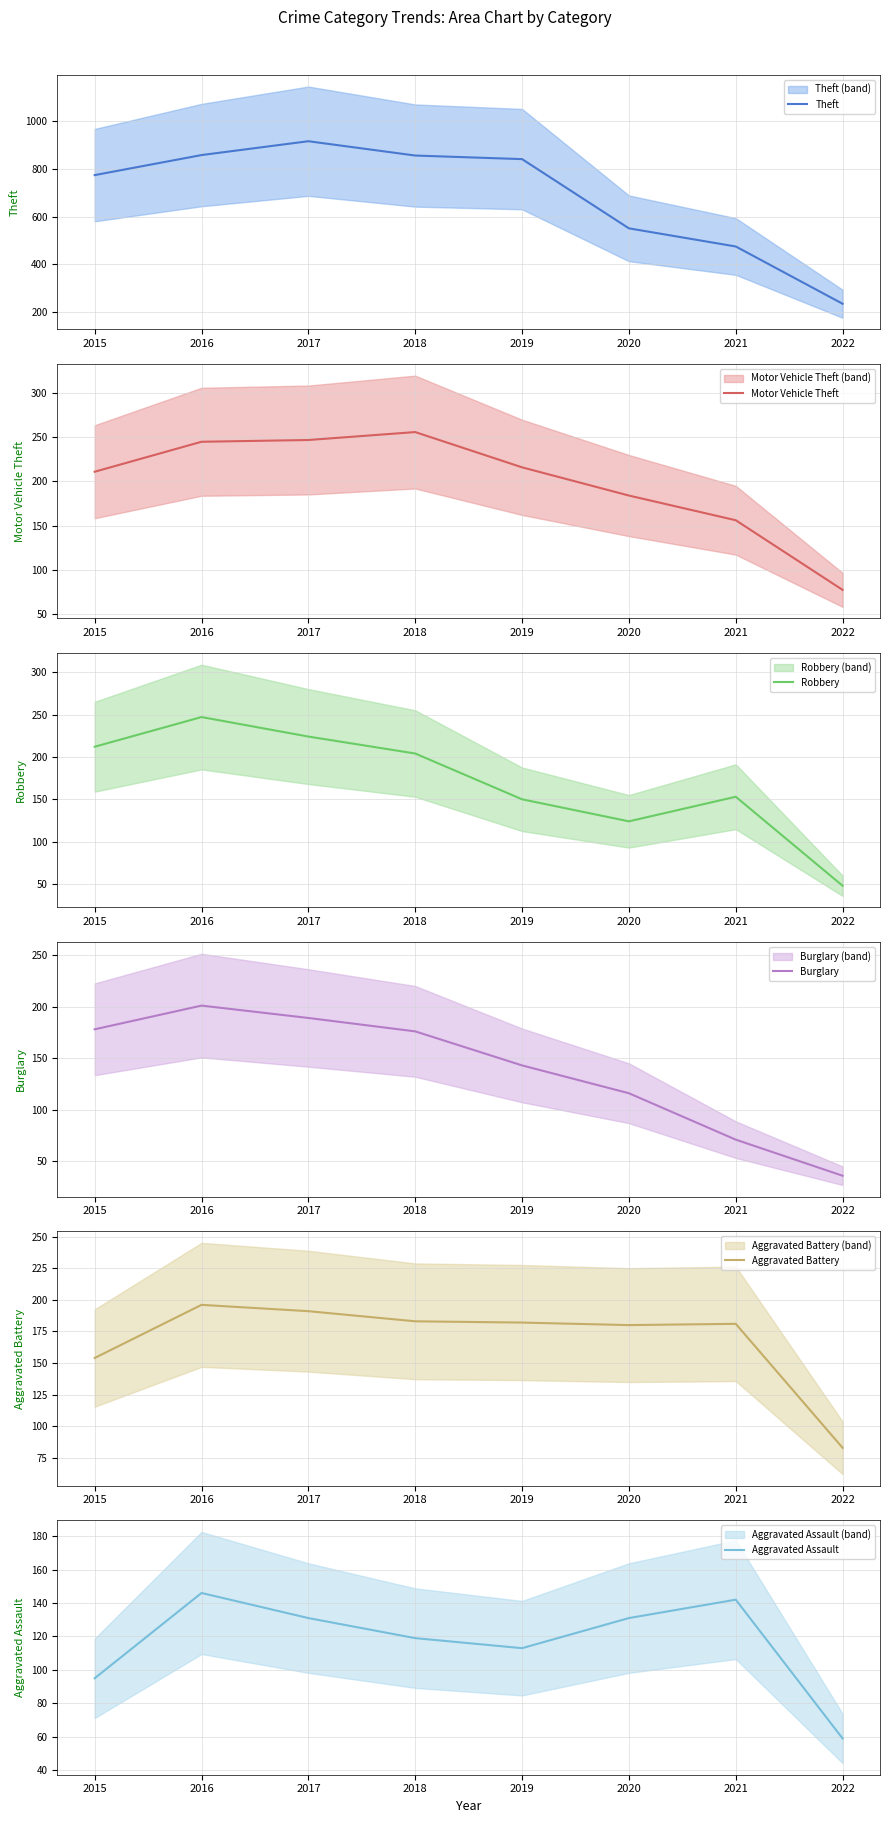

How many values in the Aggravated Assault series exceed 131?

2